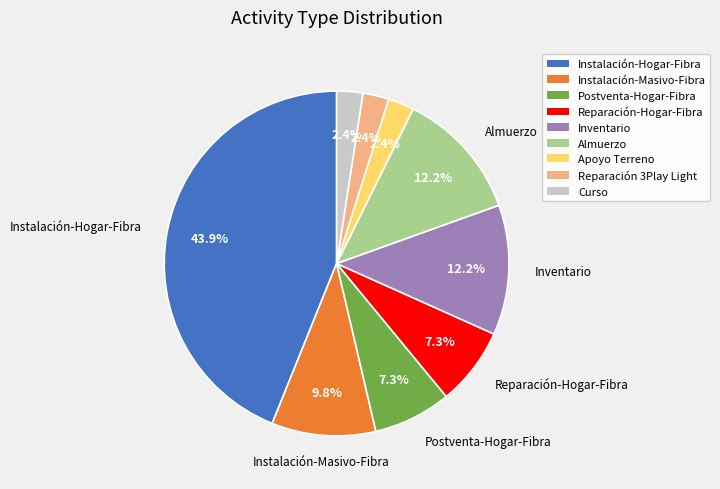

True or false: Reparación-Hogar-Fibra accounts for 7% of the total.

True